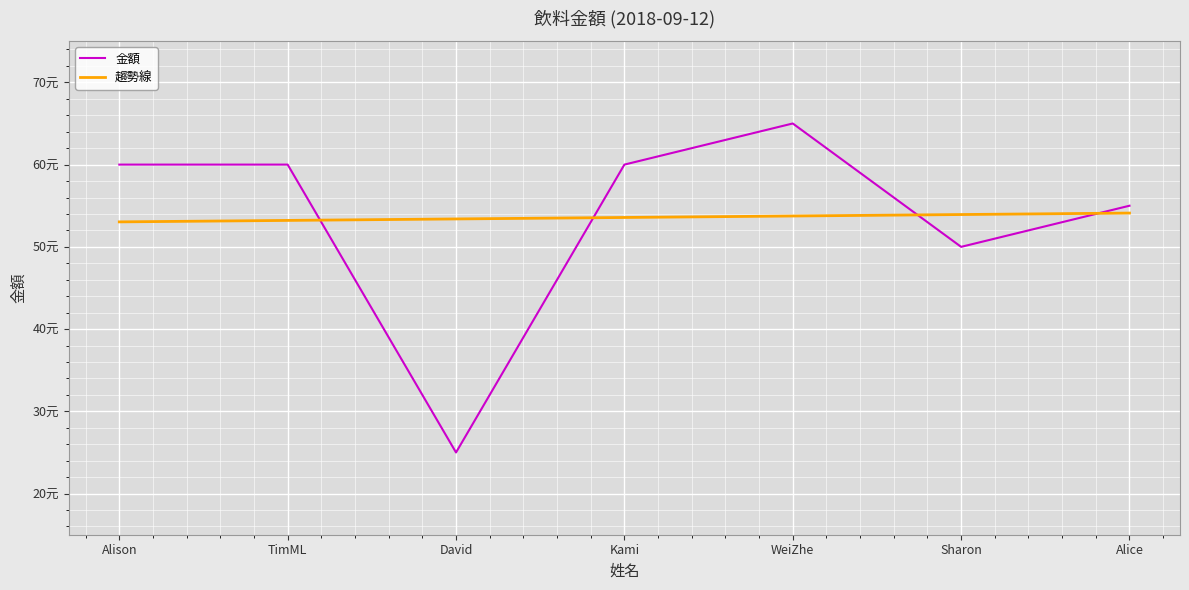

At how many categories does at least one series exceed 54?

5